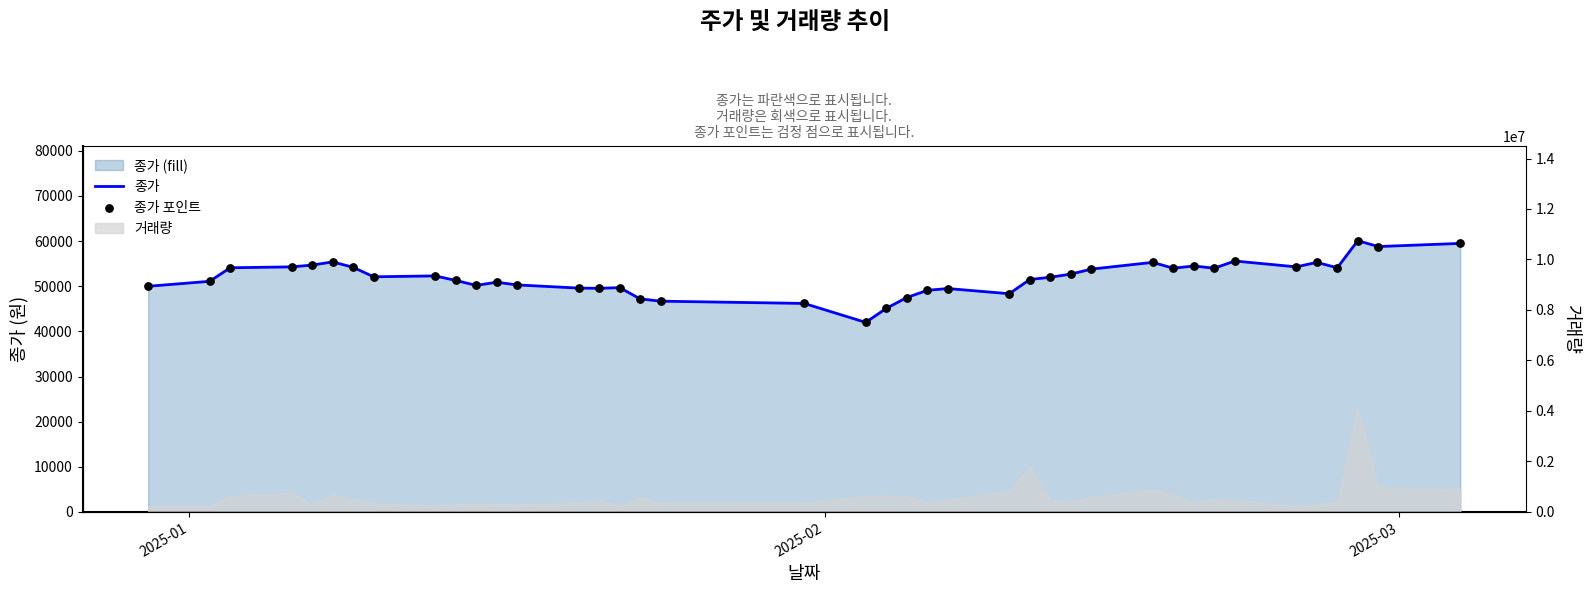

Which series contains the lowest Y value?

종가